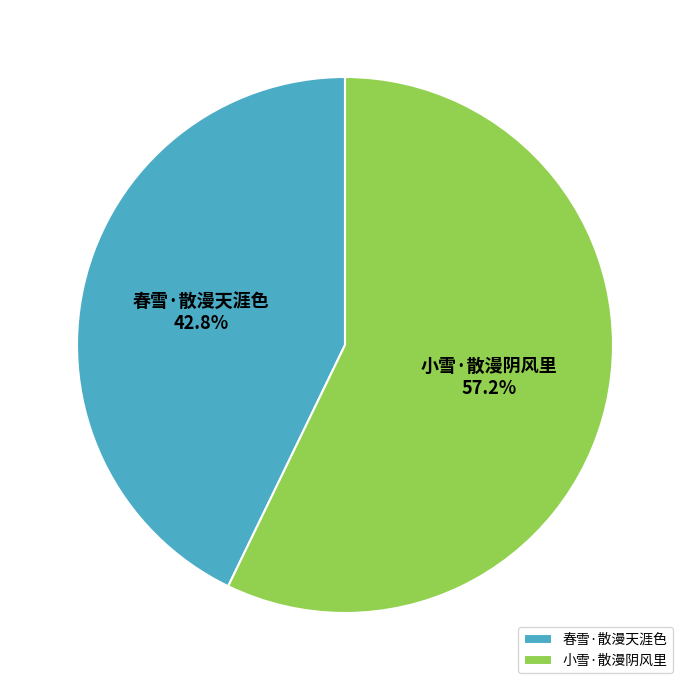

Is there any slice that represents more than half of the pie?

Yes